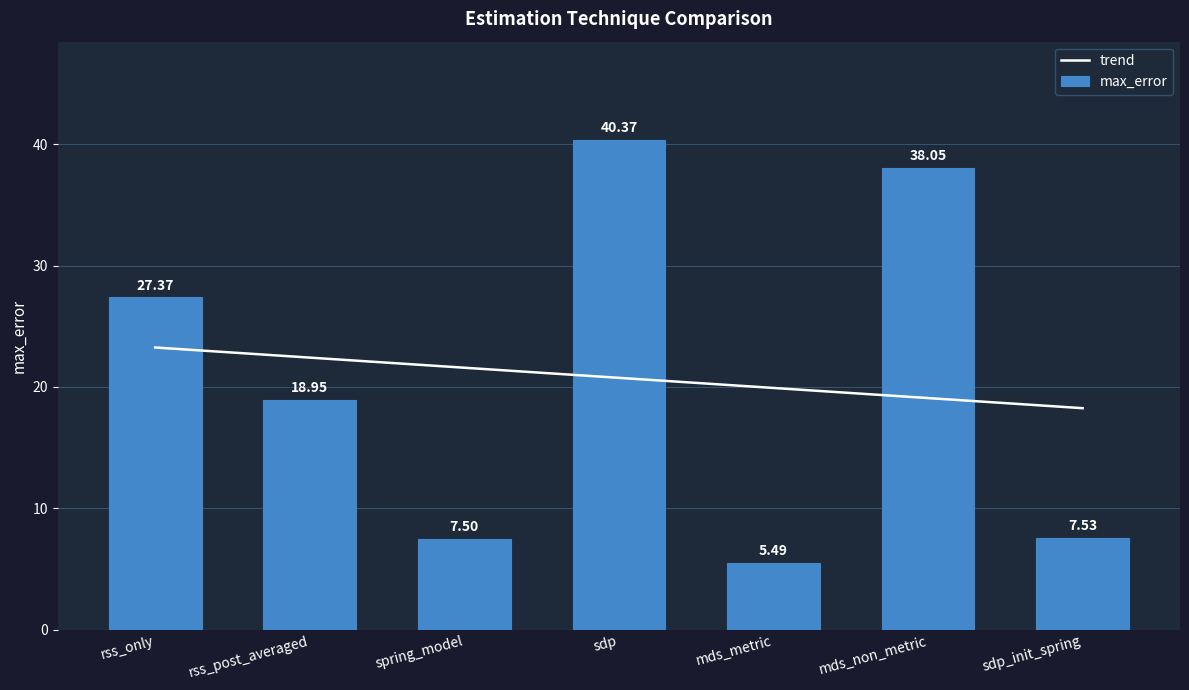

What is the difference between the highest and lowest values at spring_model?

14.1